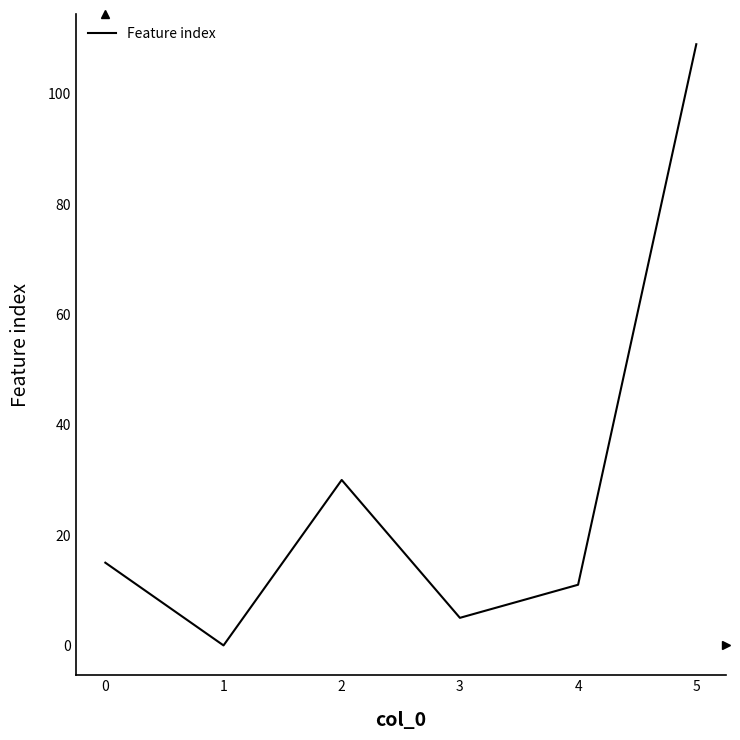

What is the maximum value shown in the chart?

109